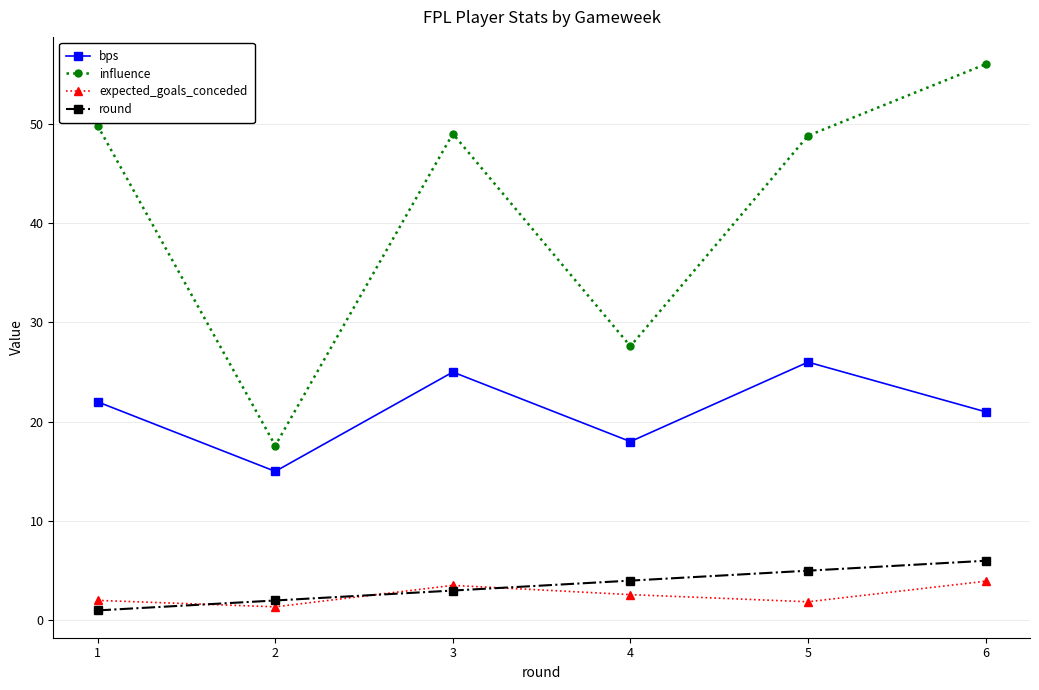

Which series changed the most between 1 and 6?

influence